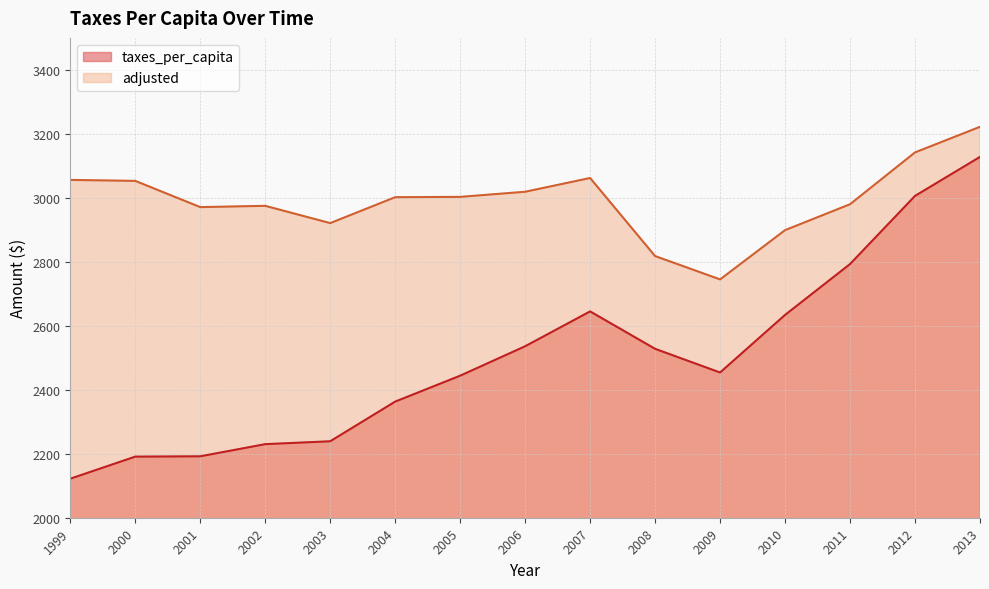

Rank the categories by taxes_per_capita value from highest to lowest.

2013, 2012, 2011, 2007, 2010, 2006, 2008, 2009, 2005, 2004, 2003, 2002, 2001, 2000, 1999